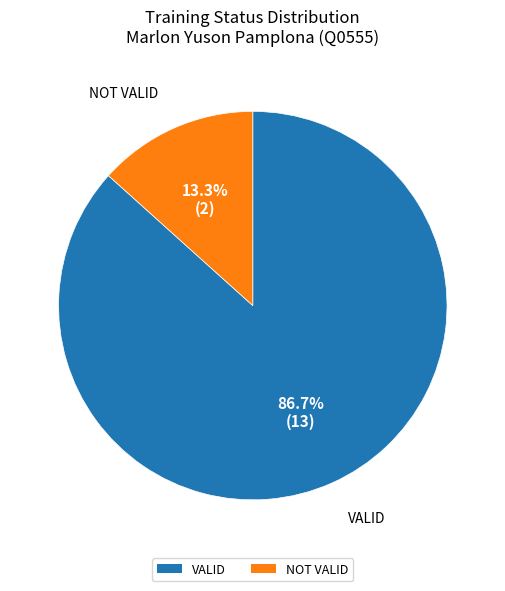

Is there any slice that represents more than half of the pie?

Yes